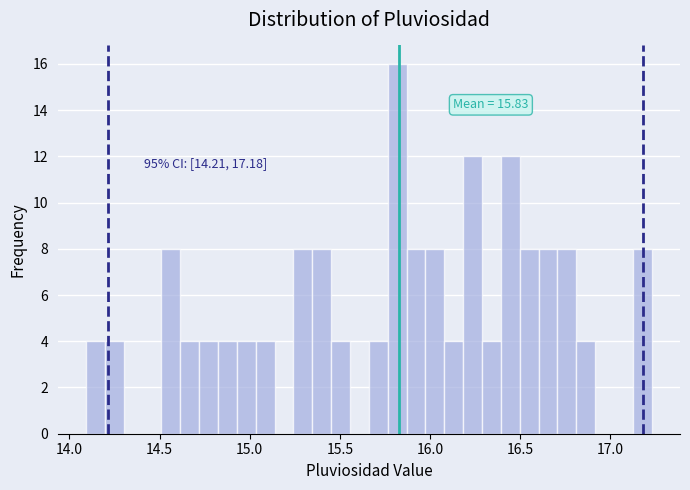

Read against the x-axis, roughly where is the centre of the tallest bar?

15.80